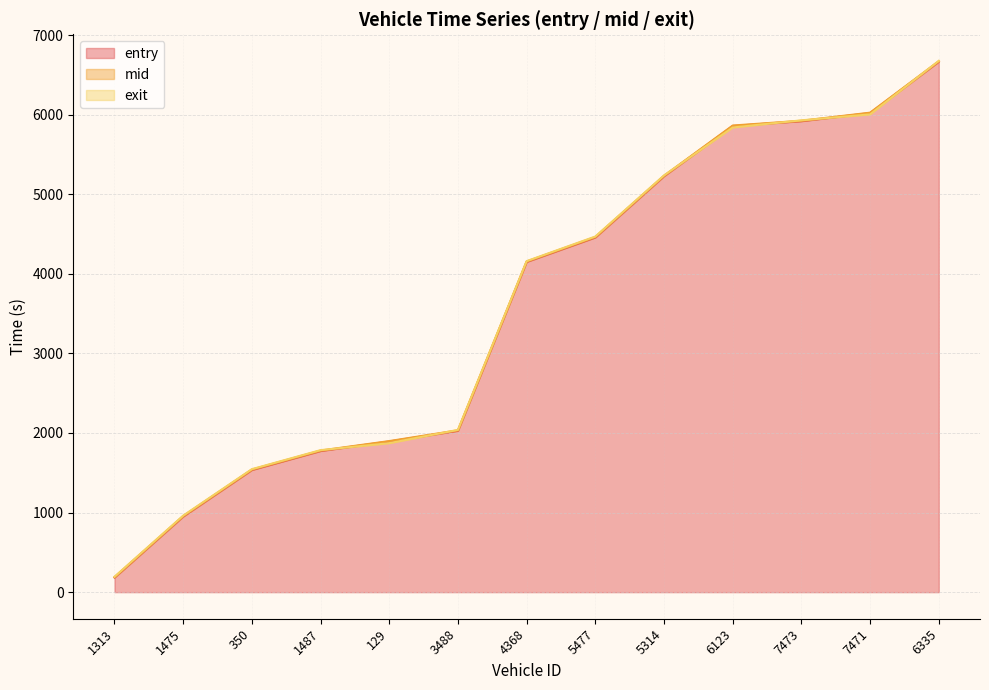

Which series has the largest total across all categories?

mid